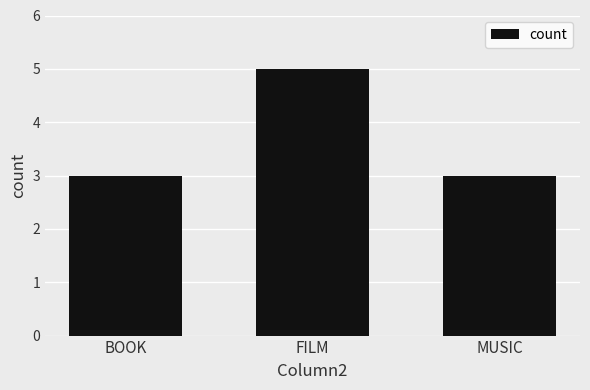

True or false: the data shows 3 at MUSIC.

True